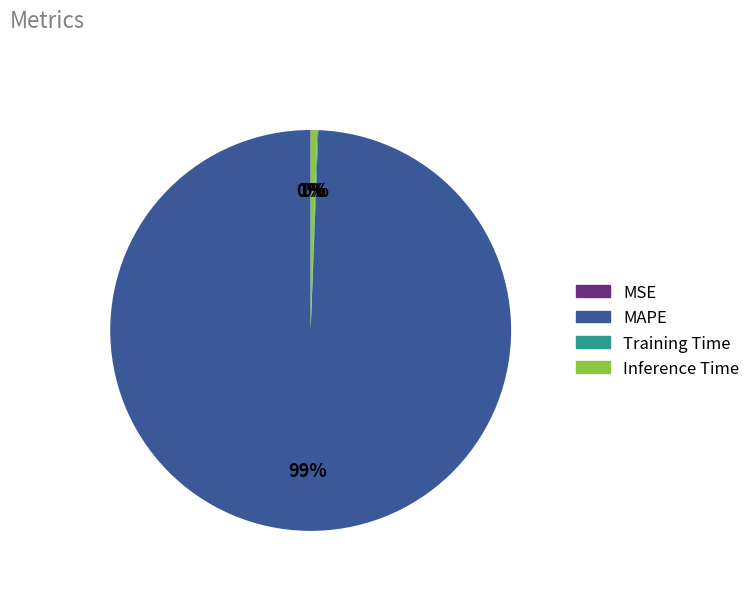

To the nearest percent, what is the average slice percentage?

25%